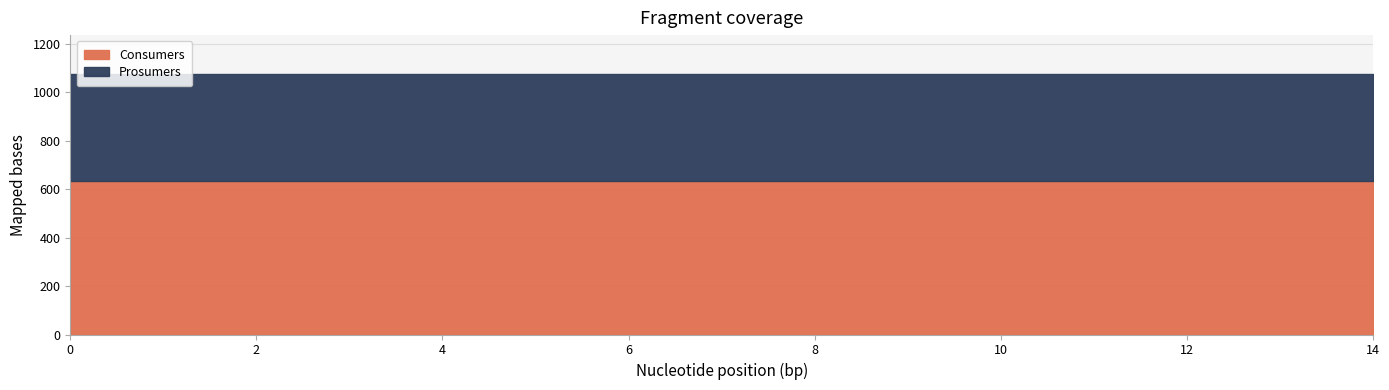

True or false: Prosumers and Consumers cross at least once.

False